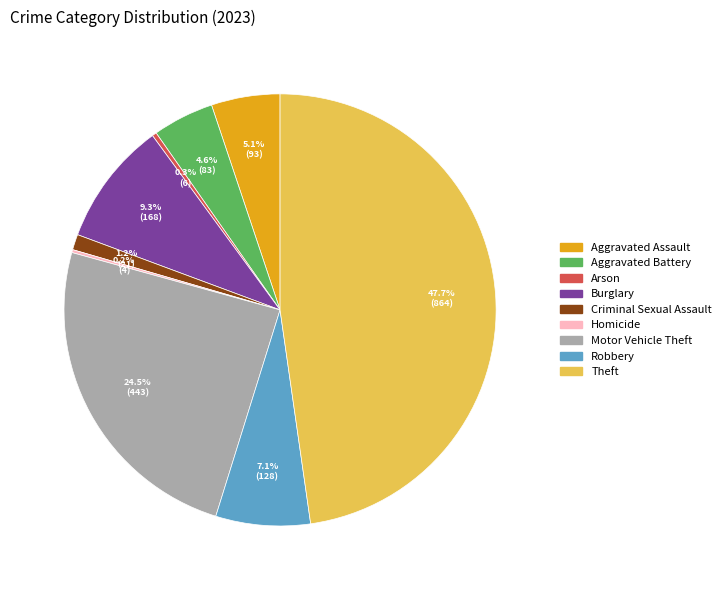

Which slice is the largest?

Theft